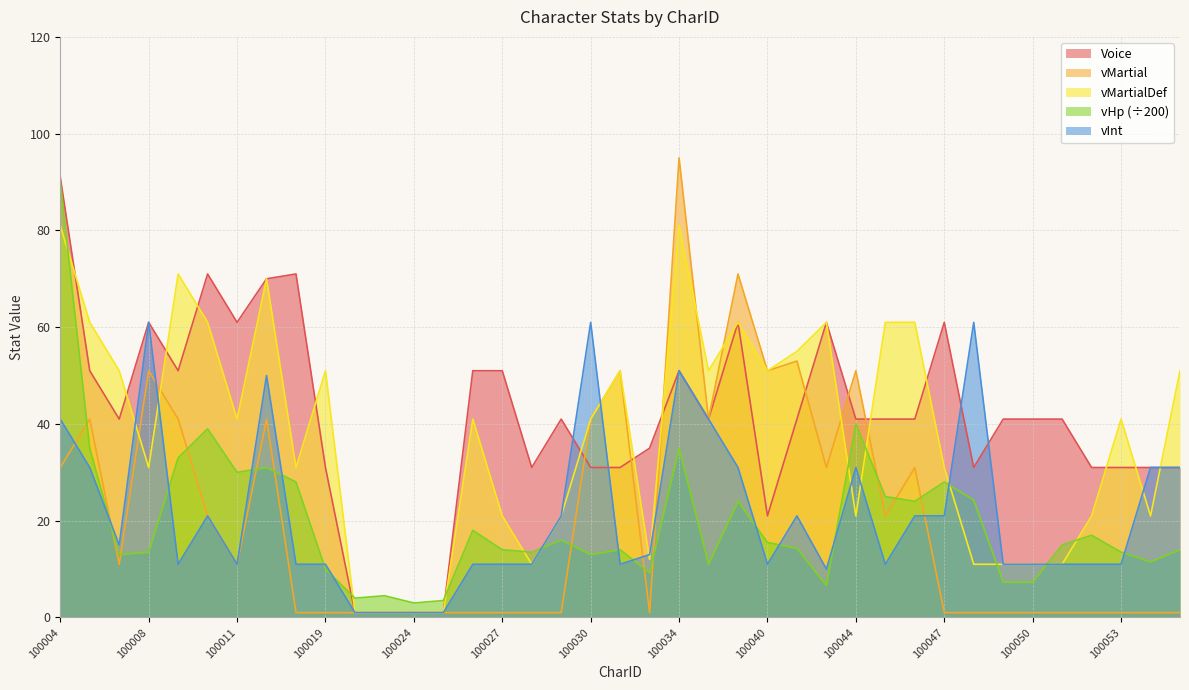

Rank the series at 100004 from lowest to highest value.

vMartial, vInt, vMartialDef, vHp (÷200), Voice